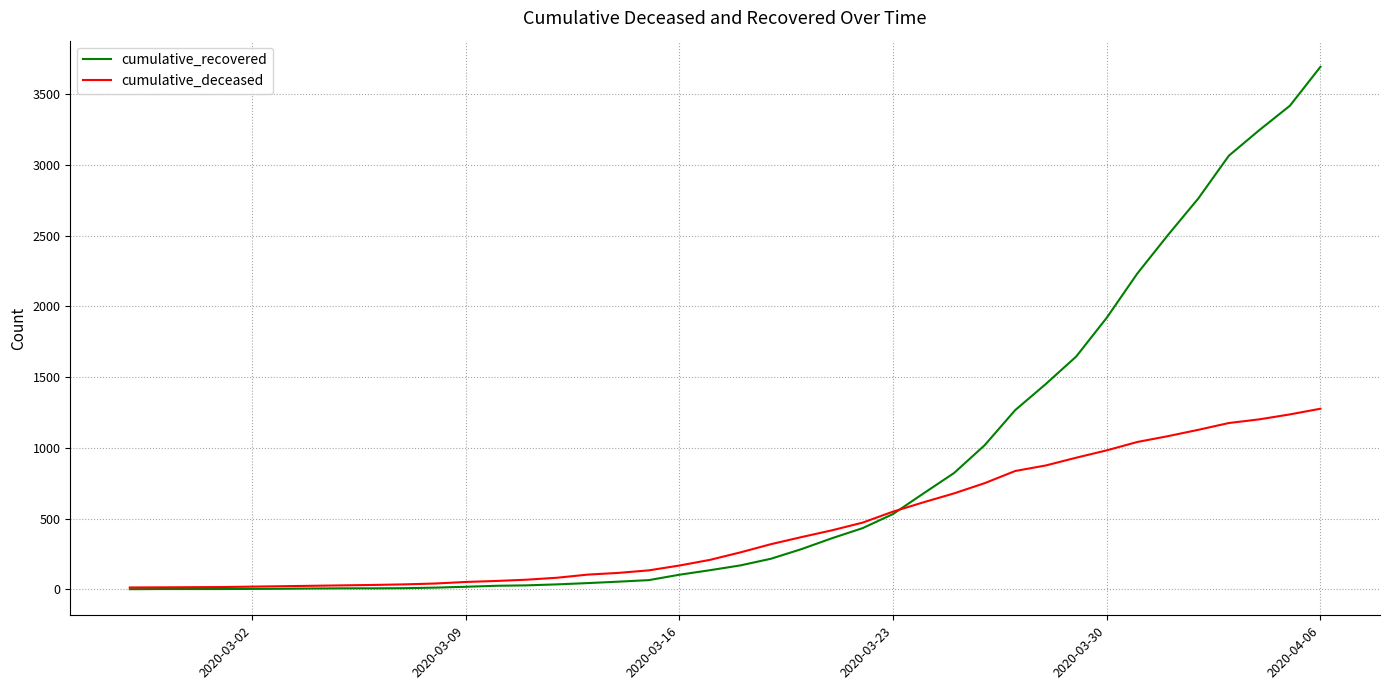

Which series has the largest total across all categories?

cumulative_recovered